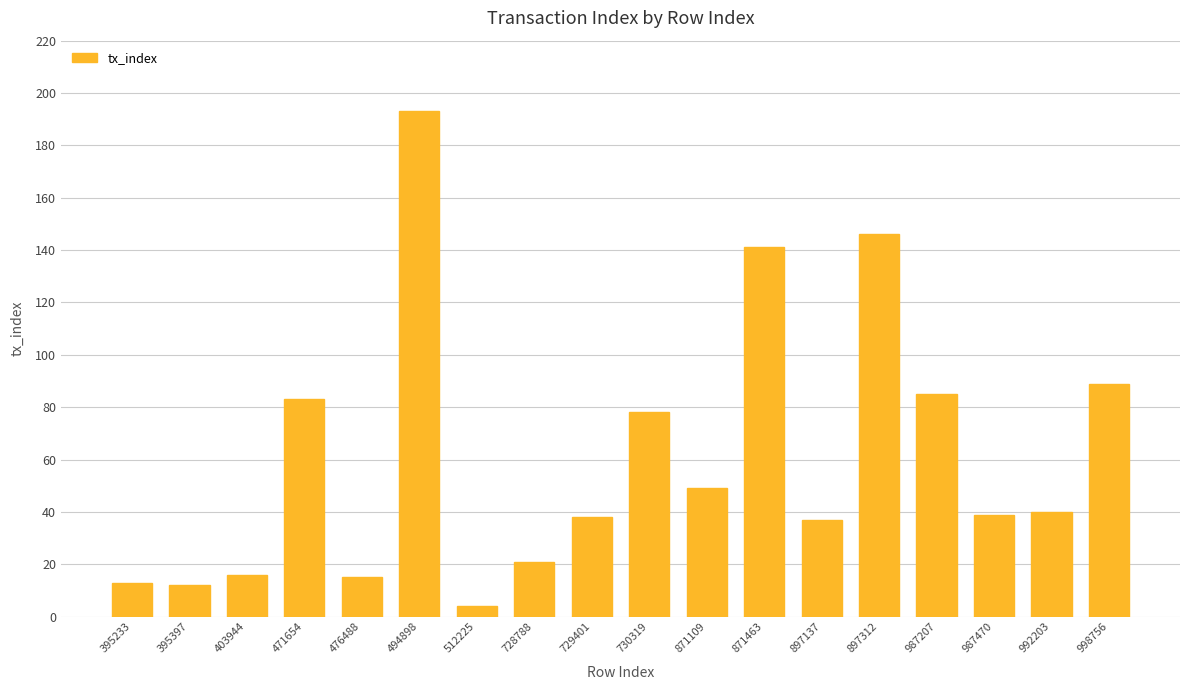

What value does the data have at 897137, to the nearest 10?

40